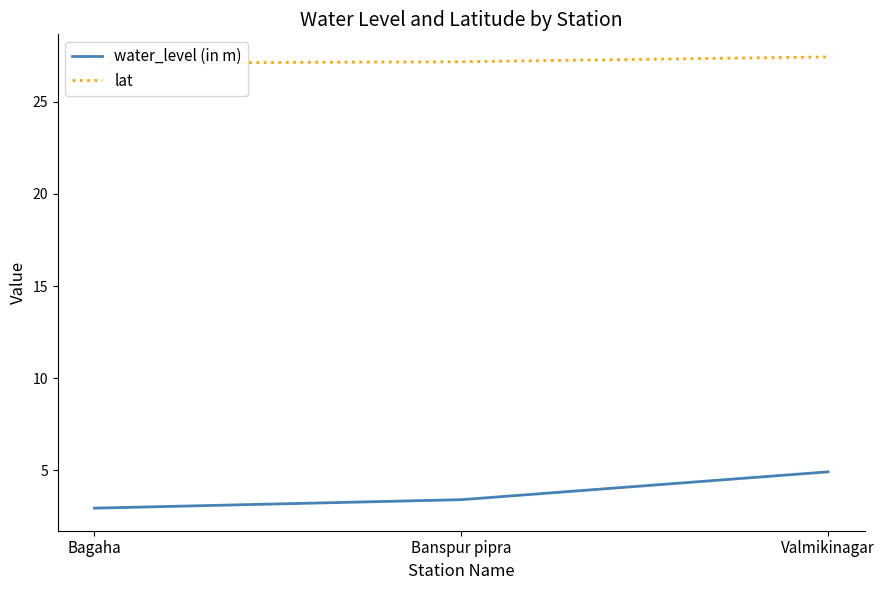

Does the chart display data point markers on the line(s)?

No